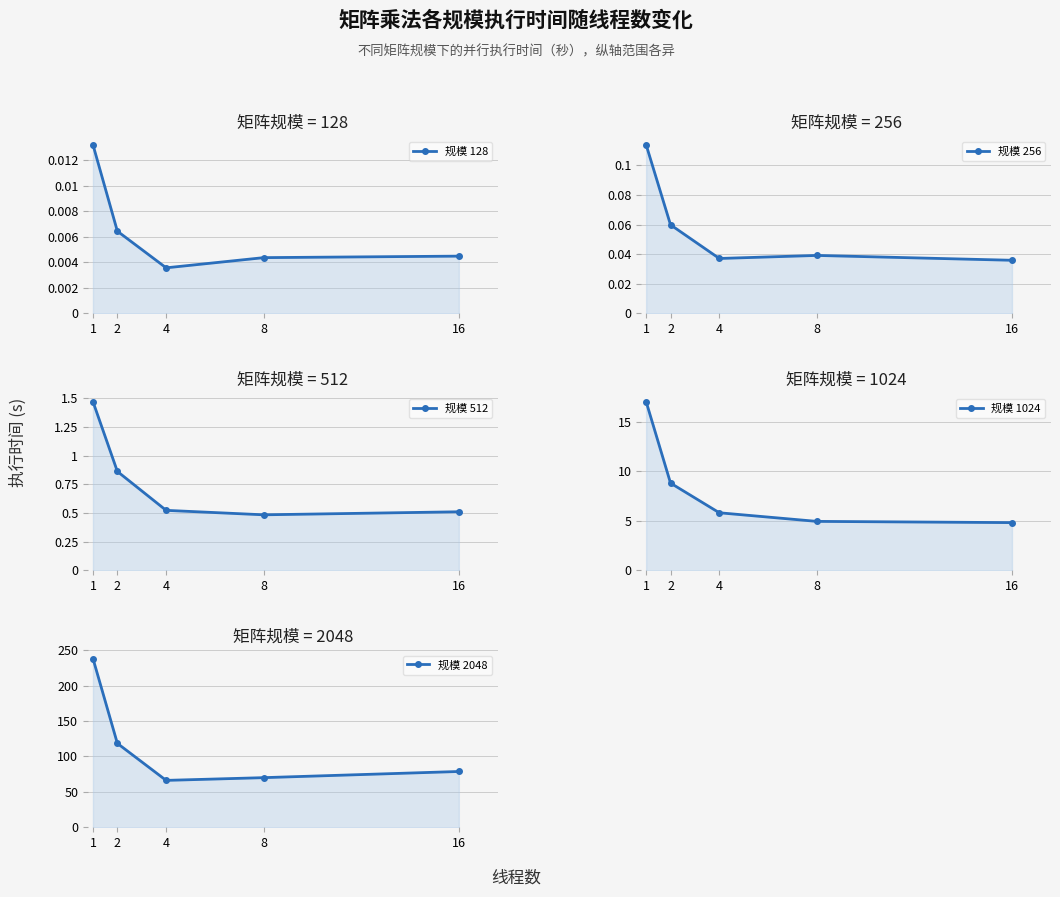

True or false: 规模 1024 and 规模 128 intersect in this chart.

False